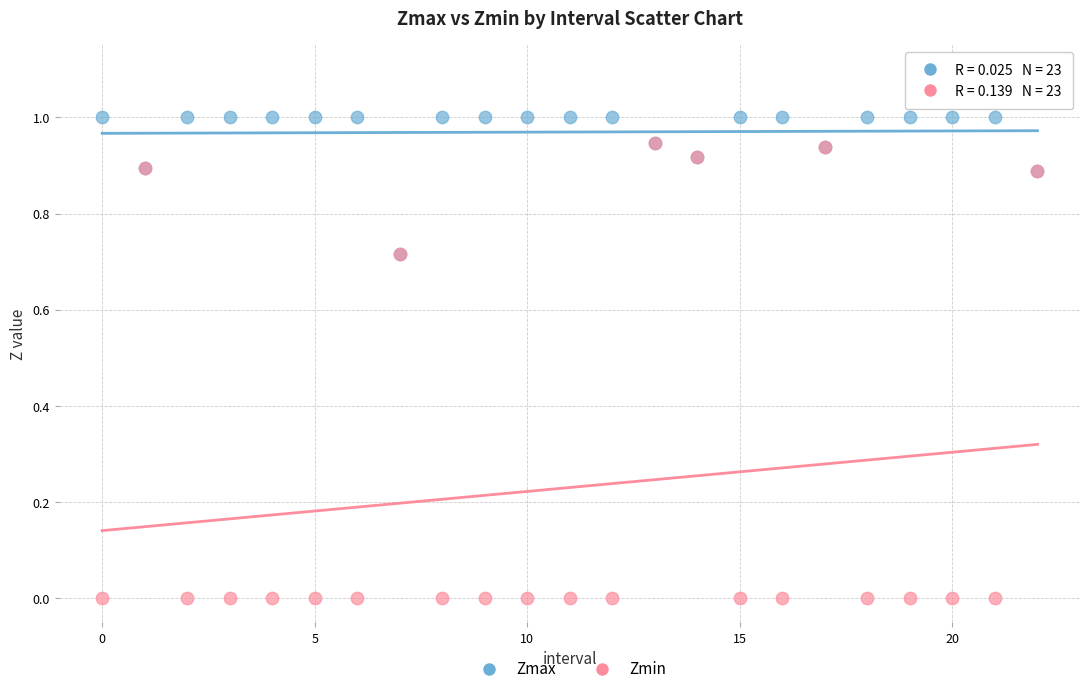

Which series contains the lowest Y value?

Zmin